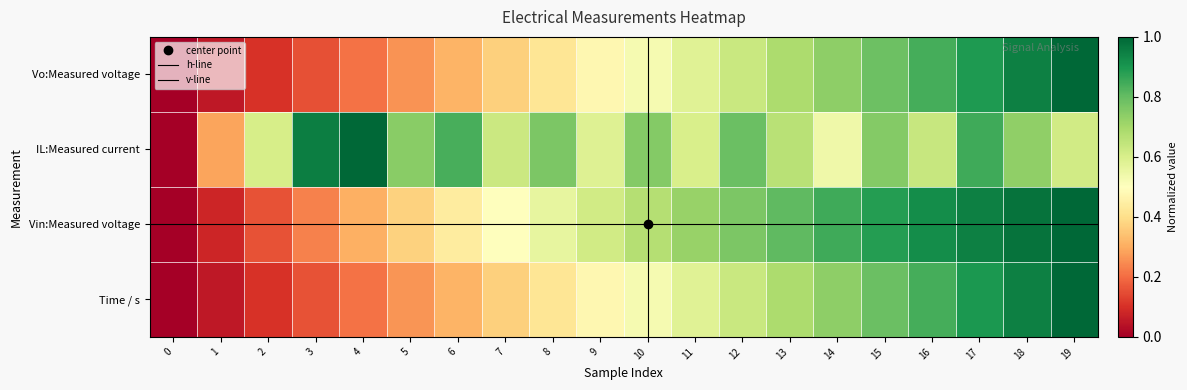

What is the sum of the IL:Measured current values at 17 and 12?

1.6